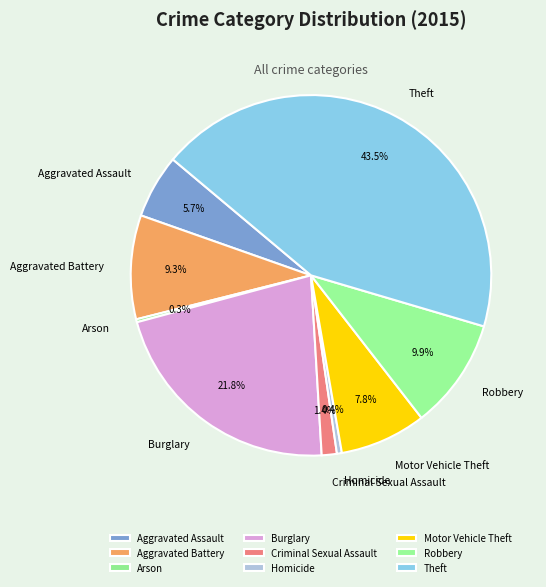

Which category has the biggest portion of the pie?

Theft